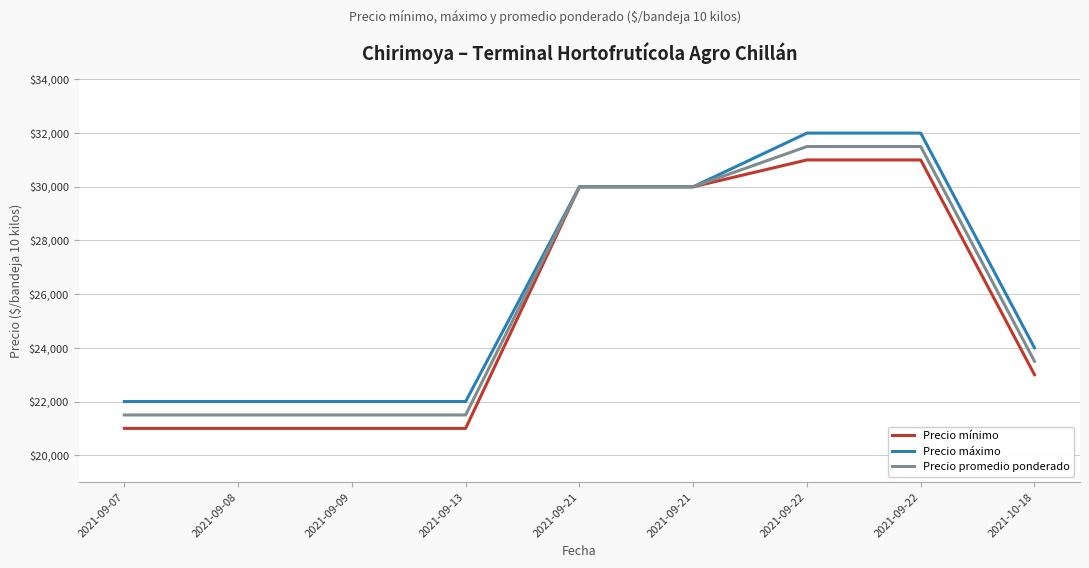

Reading left to right, what are all the values shown in this chart?

Precio mínimo: 21000	21000	21000	21000	30000	30000	31000	31000	23000
Precio máximo: 22000	22000	22000	22000	30000	30000	32000	32000	24000
Precio promedio ponderado: 21500	21500	21500	21500	30000	30000	31500	31500	23500